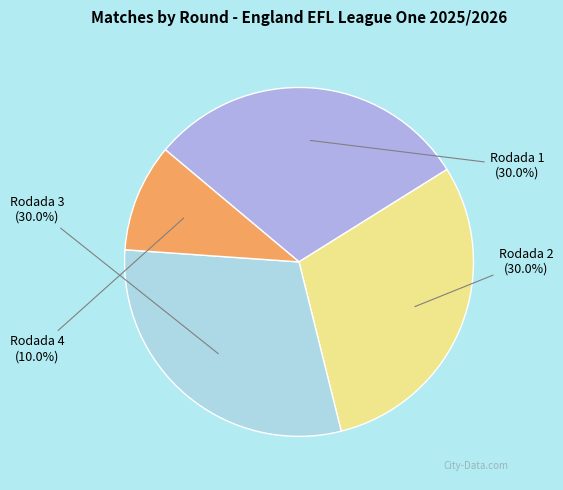

Combined, what portion of the pie is Rodada 1 and Rodada 4?

40.0%